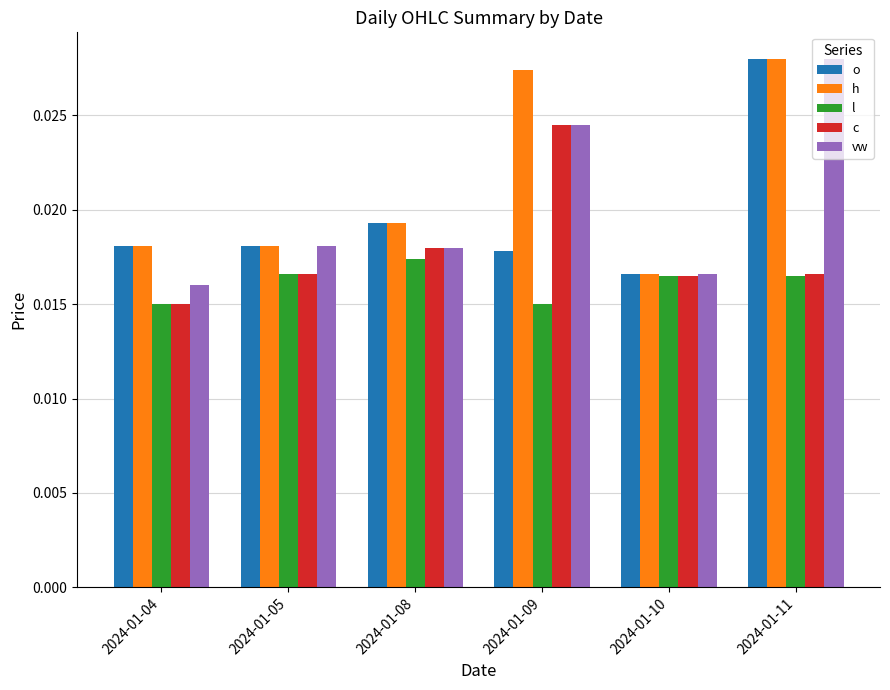

At how many categories does at least one series exceed 0?

6